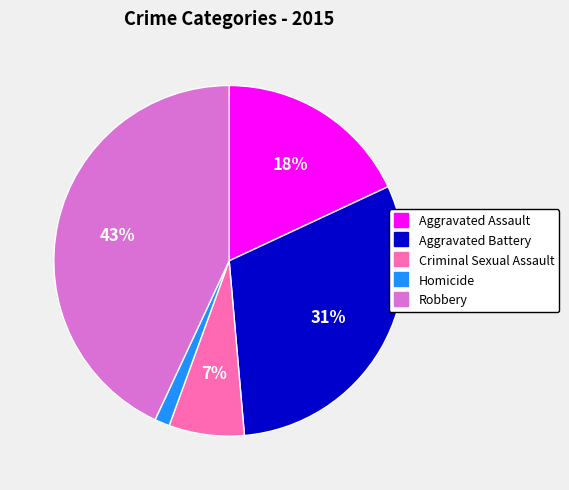

Is it true that Robbery is 57% of the pie?

False